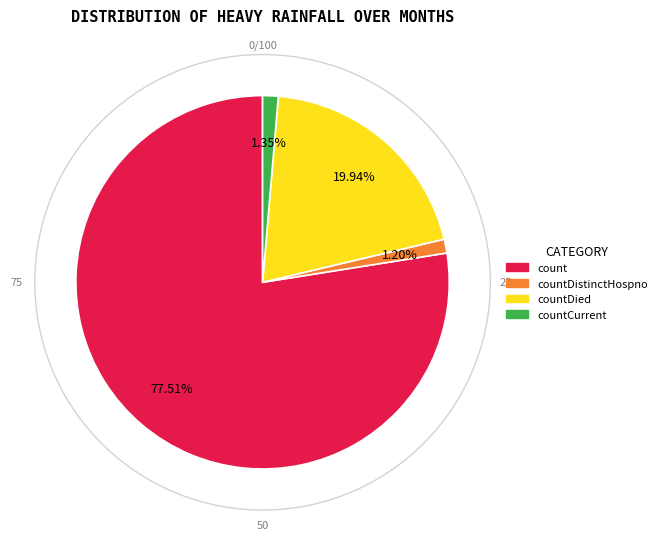

Is there a majority slice in this chart?

Yes